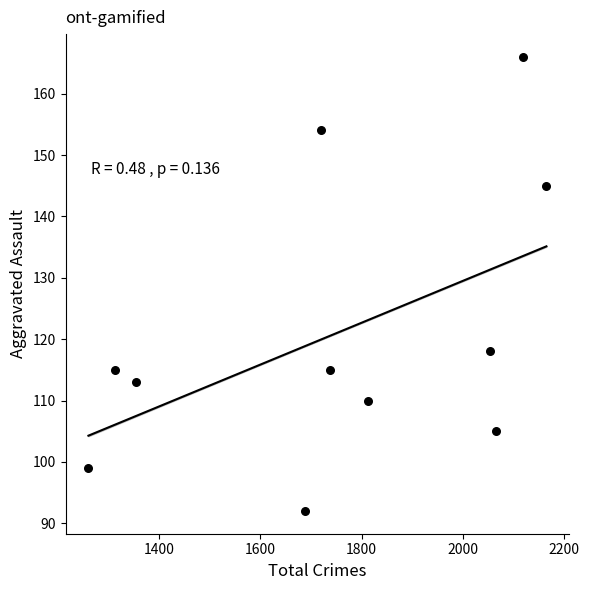

What is the range of Y values (max minus min)?

74